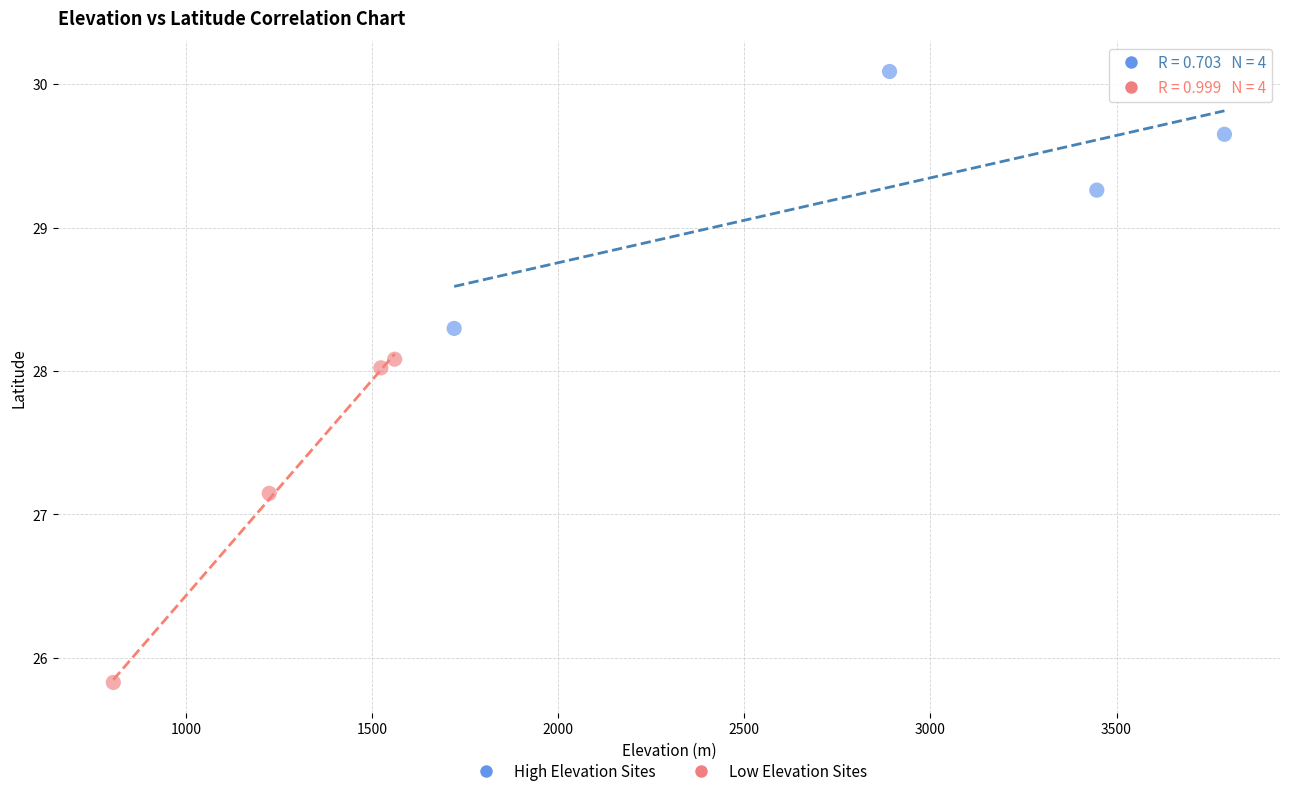

What are all the series names shown in the legend?

High Elevation Sites, Low Elevation Sites